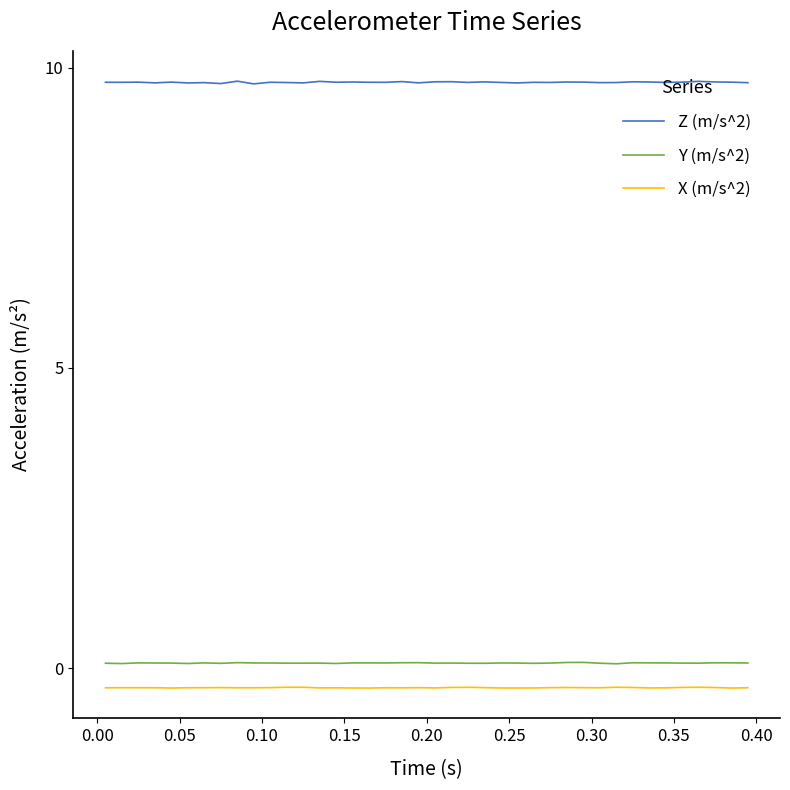

Which series has the largest range (max minus min)?

Z (m/s^2)